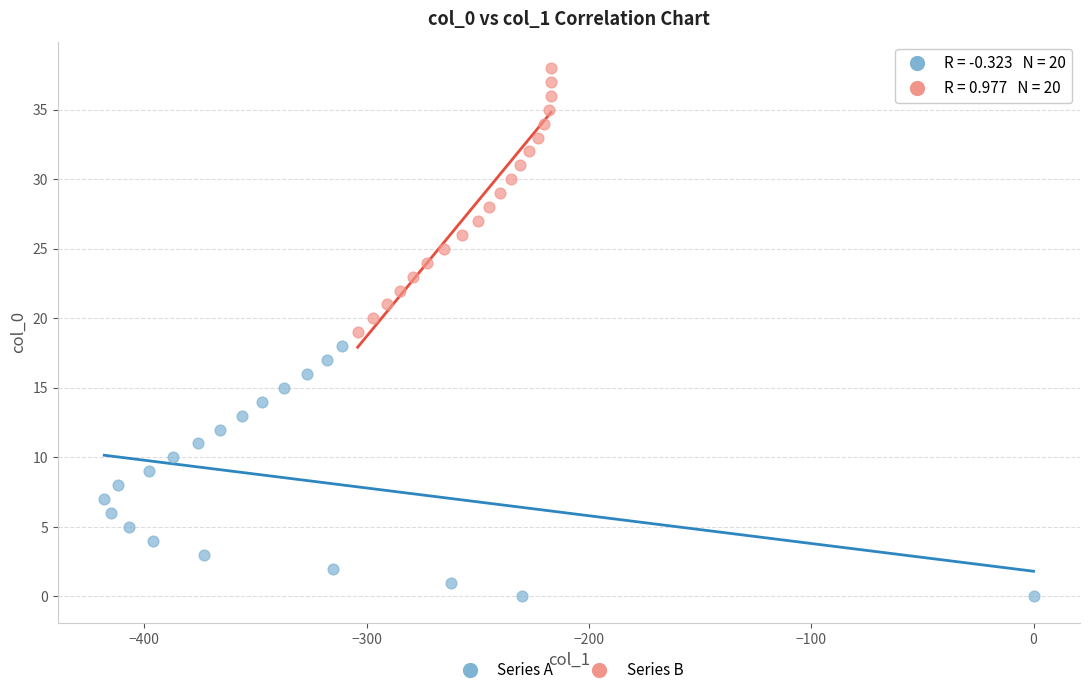

Which series reaches the maximum Y coordinate?

Series B